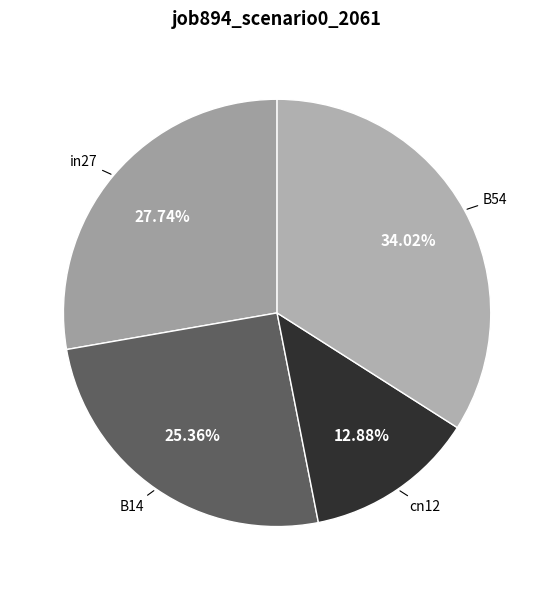

How many segments does this pie chart have?

4